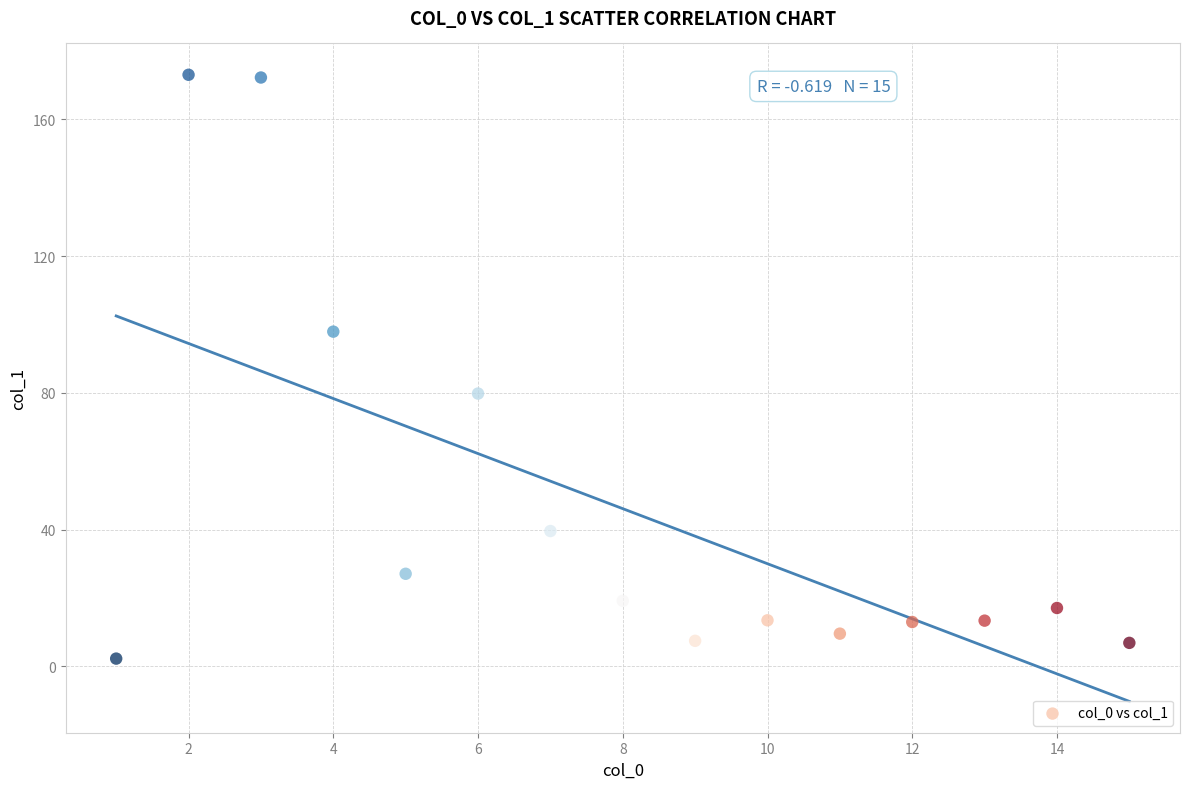

What Y value in the scatter plot is closest to 87?

79.8